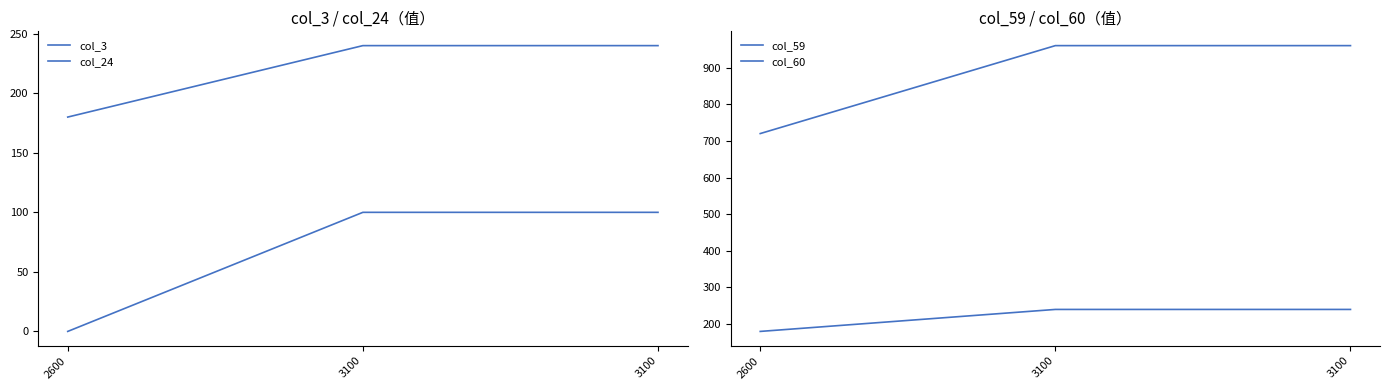

Which label corresponds to the largest value in the chart?

3100